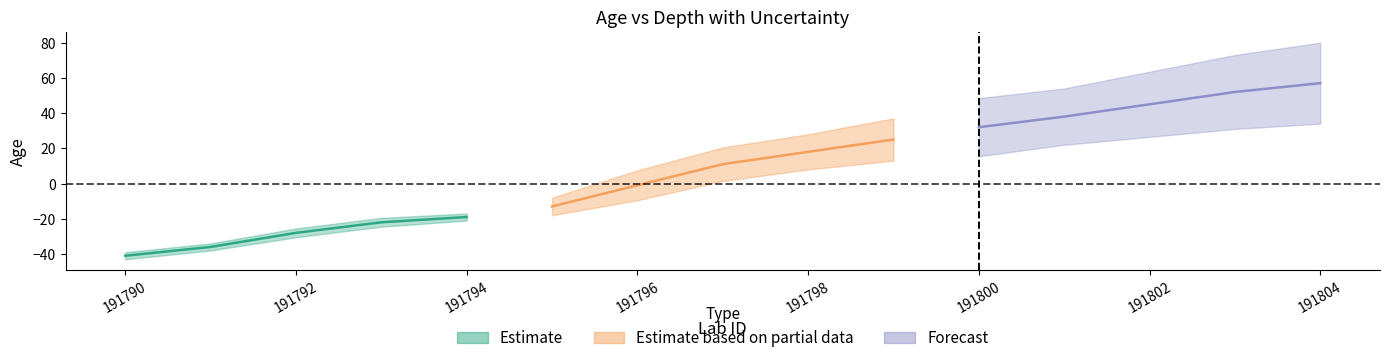

At which category is the sum across all series the highest?

191804